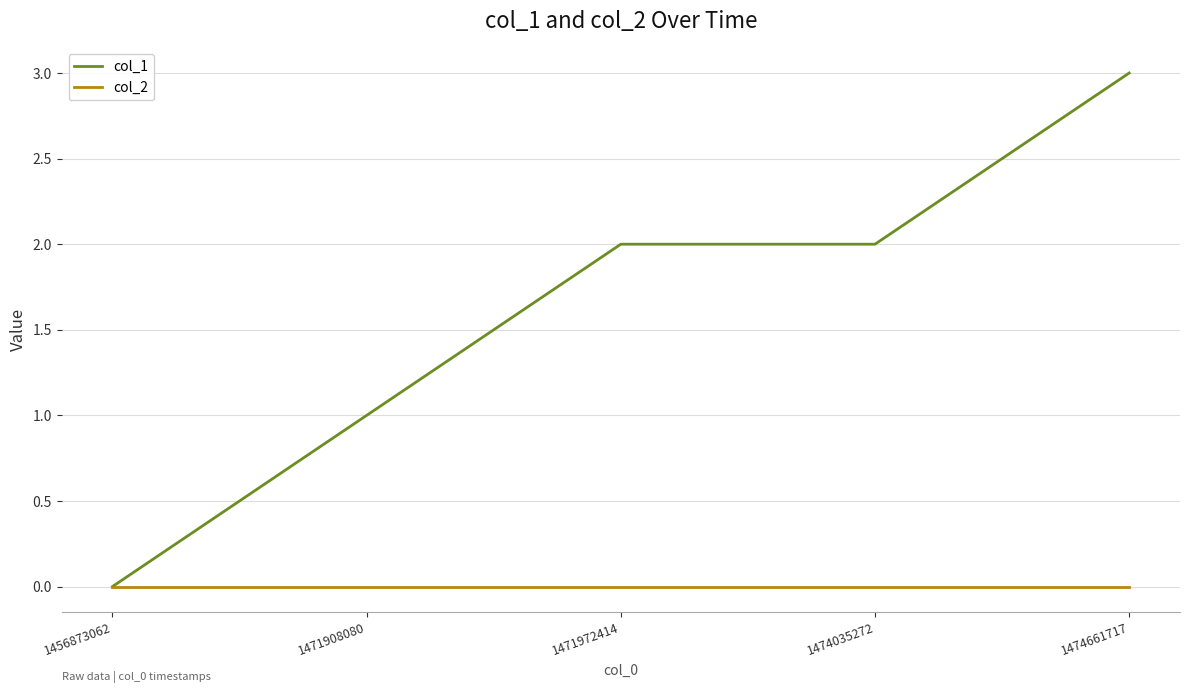

Reading left to right, transcribe all the data shown in this chart.

col_1: 1456873062=0	1471908080=1	1471972414=2	1474035272=2	1474661717=3
col_2: 1456873062=0	1471908080=0	1471972414=0	1474035272=0	1474661717=0